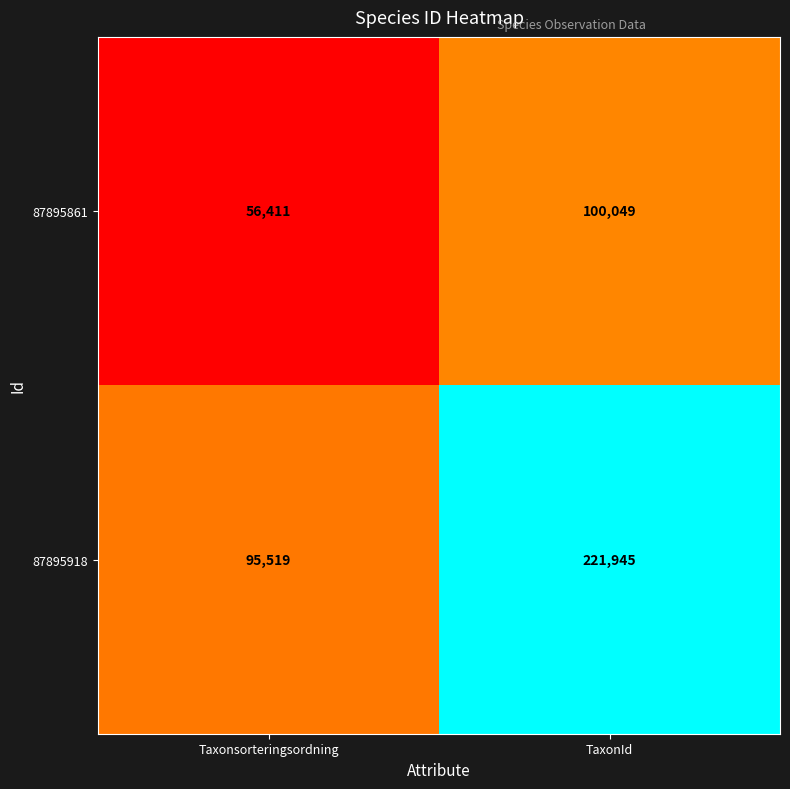

Reading left to right, what are all the values shown in this chart?

87895861: 56411	100049
87895918: 95519	221945